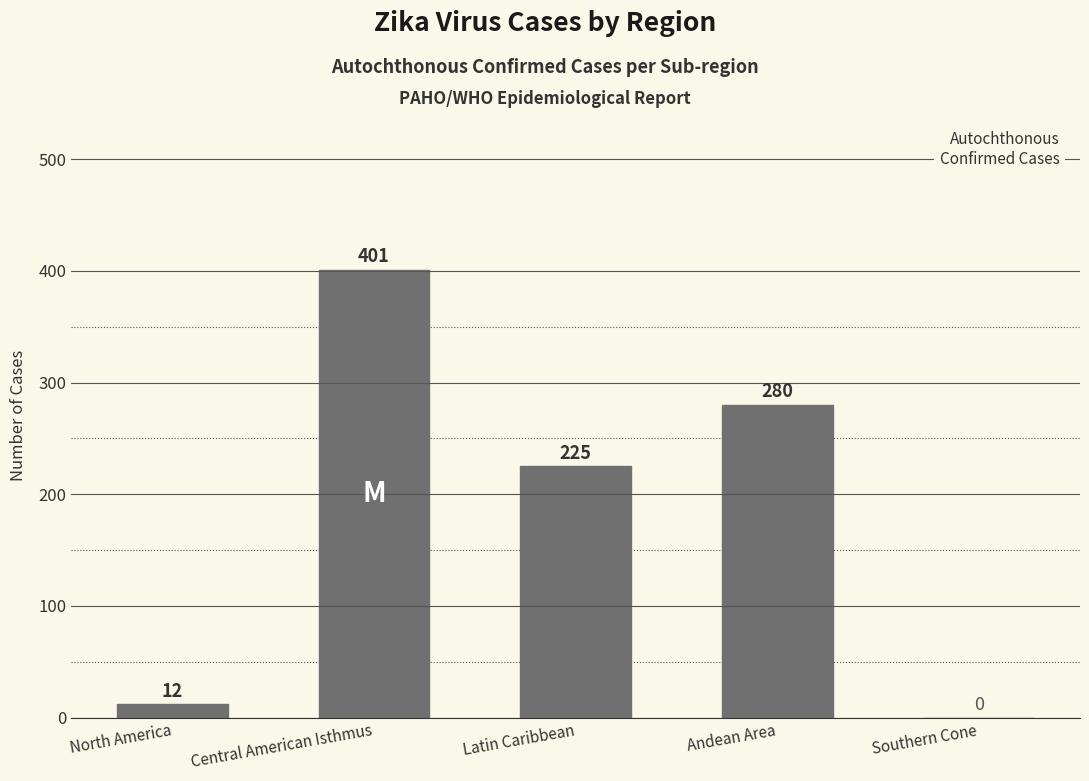

What is the sum of the values at Latin Caribbean and Central American Isthmus?

626